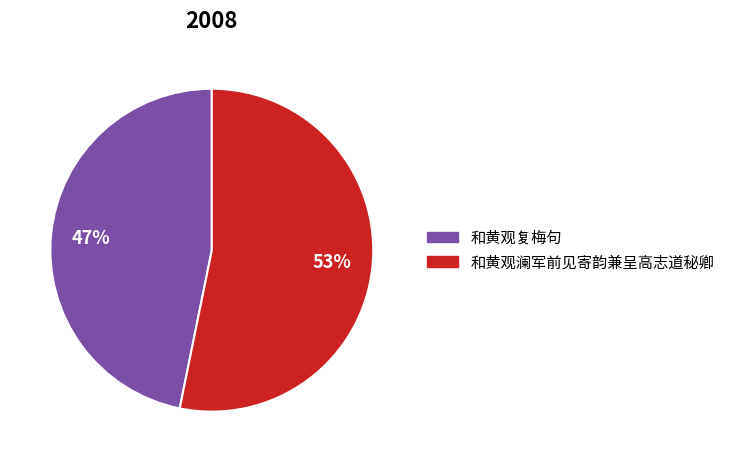

Is there any slice that represents more than half of the pie?

Yes